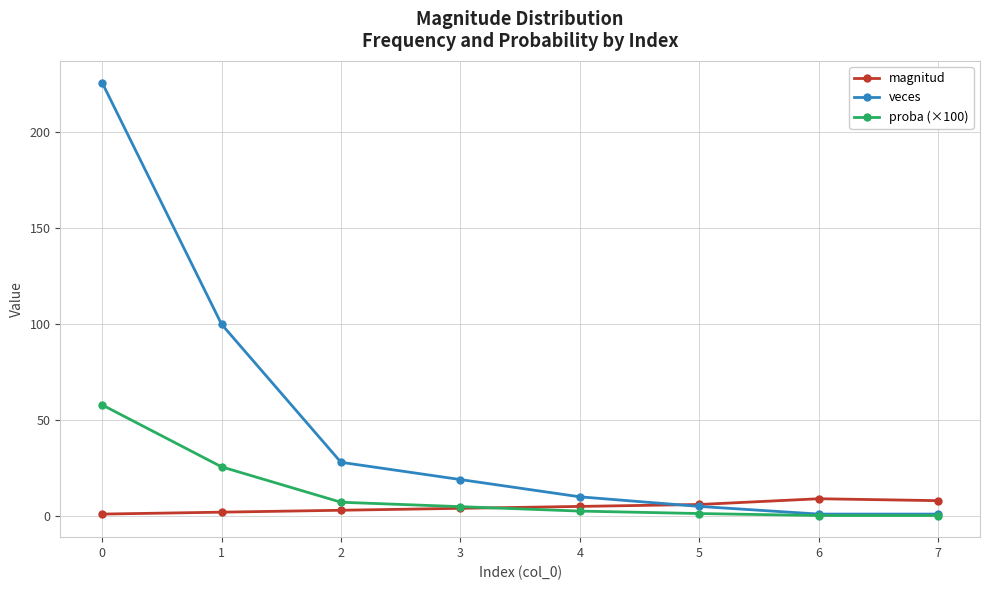

What is the value of the magnitud point at the 1st from the left?

1.0